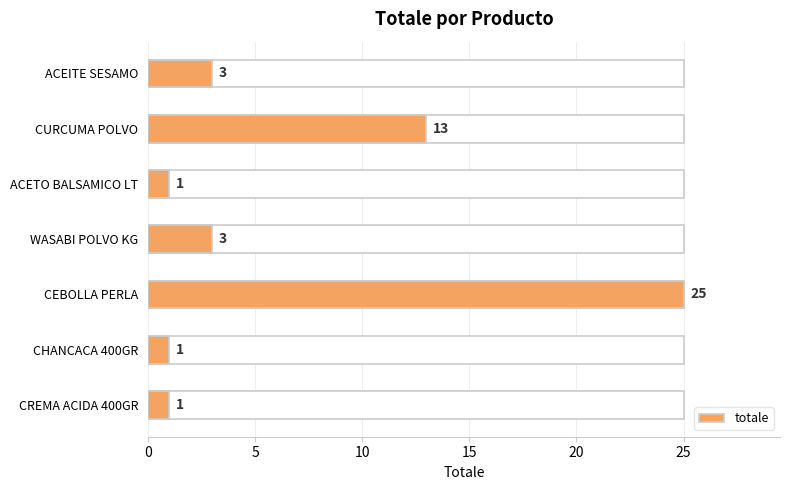

Reading left to right, what are all the values shown in this chart?

3	13	1	3	25	1	1